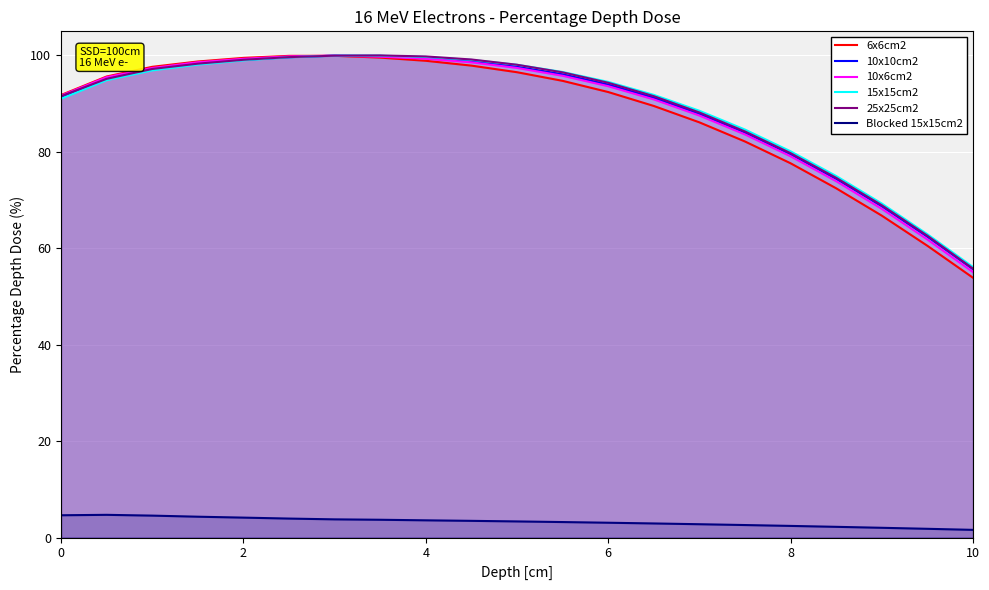

Which series has the largest total across all categories?

15x15cm2